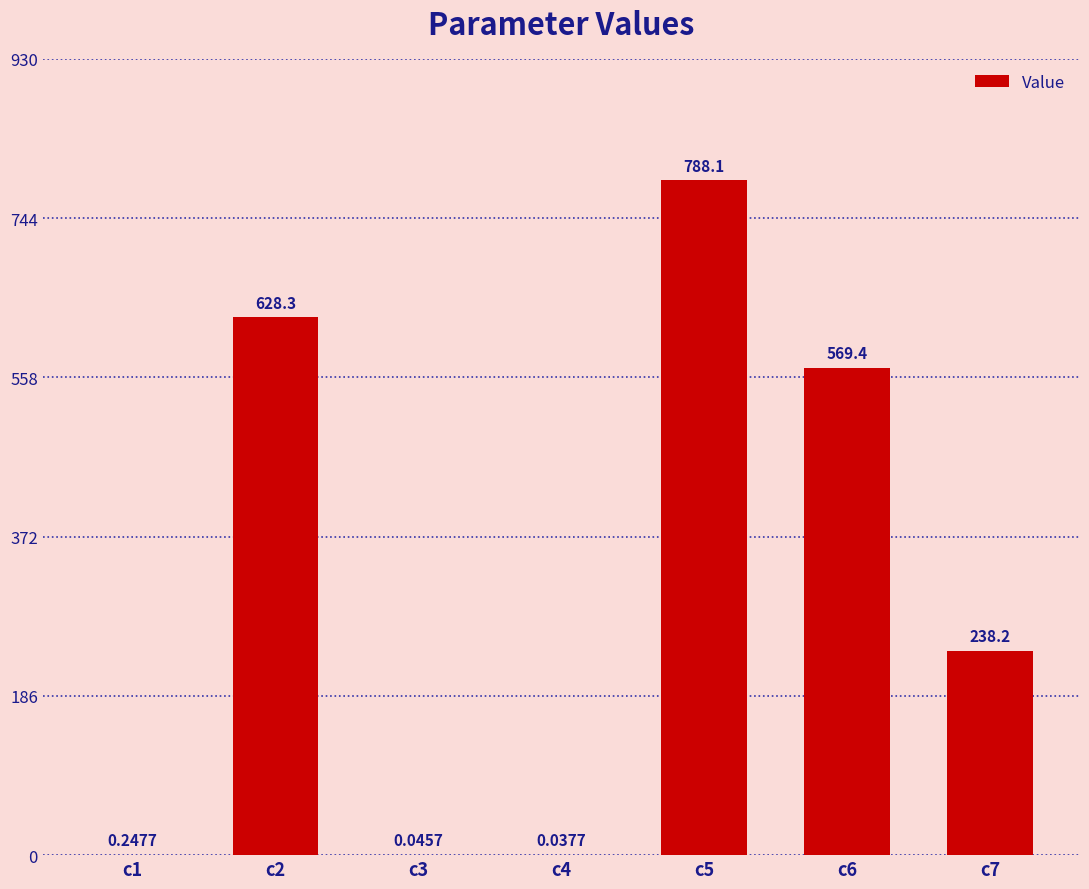

Count the number of values greater than 238.

4